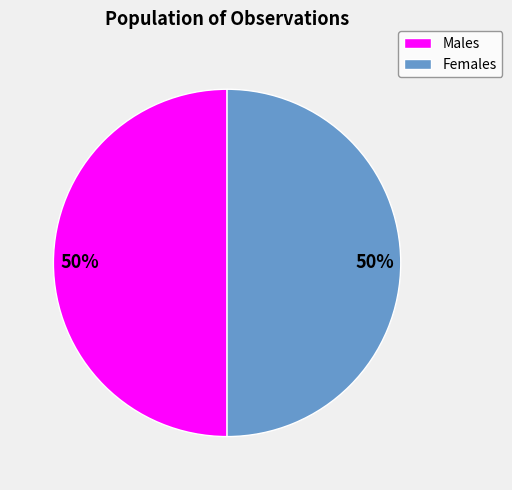

True or false: Females accounts for 42% of the total.

False